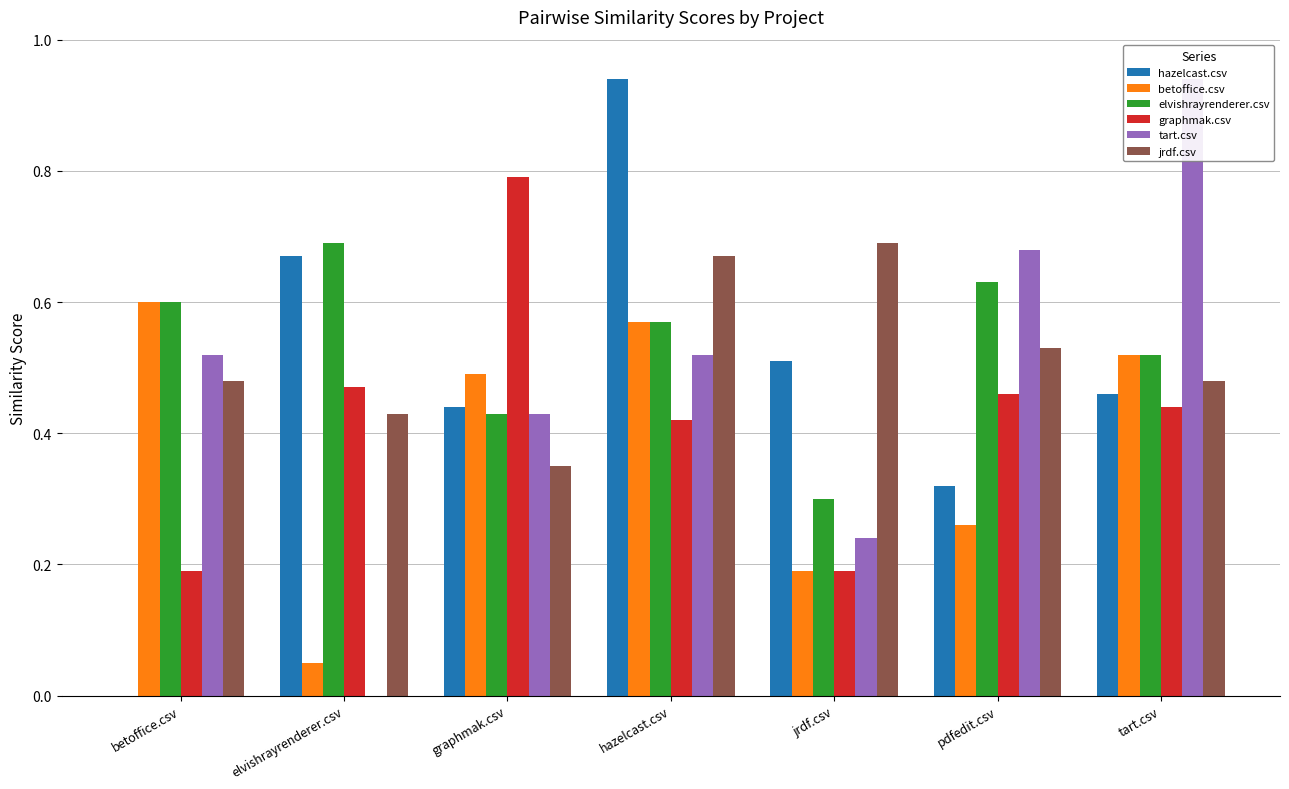

What is the label of the 1st bar from the right?

tart.csv